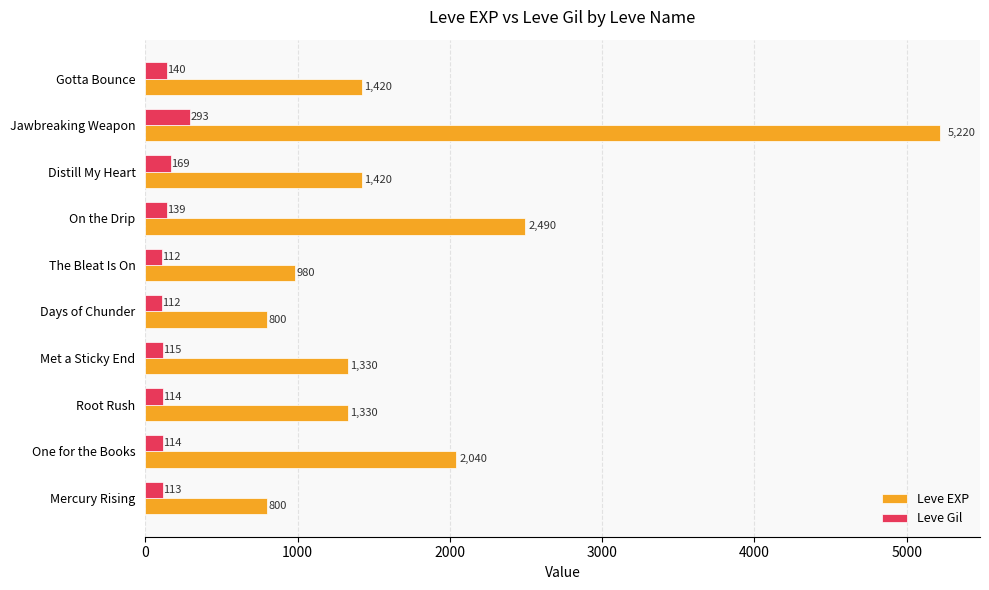

Which series has the largest total across all categories?

Leve EXP